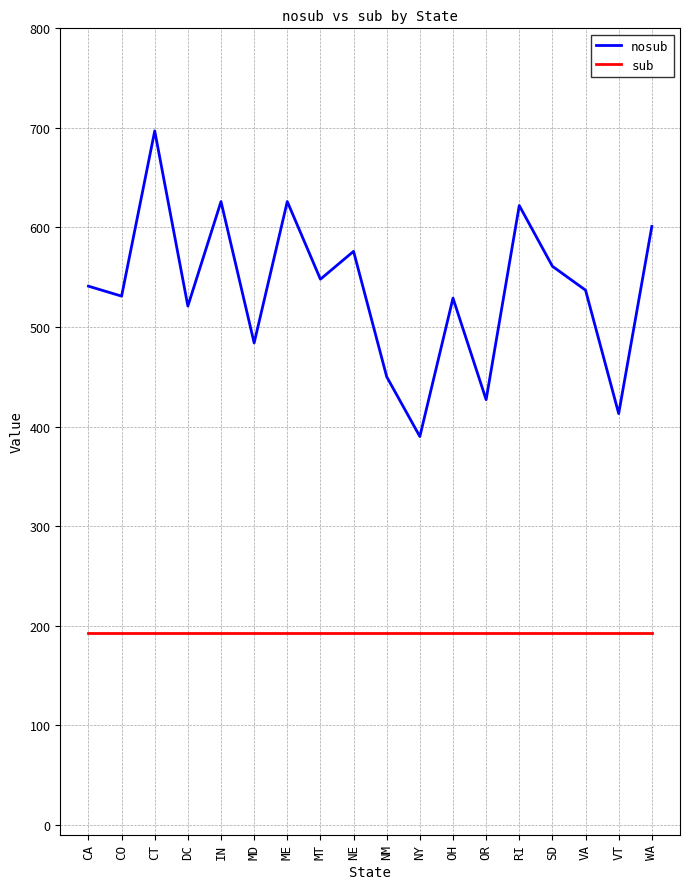

Is the value of sub at CT greater than the value of nosub at CO?

No